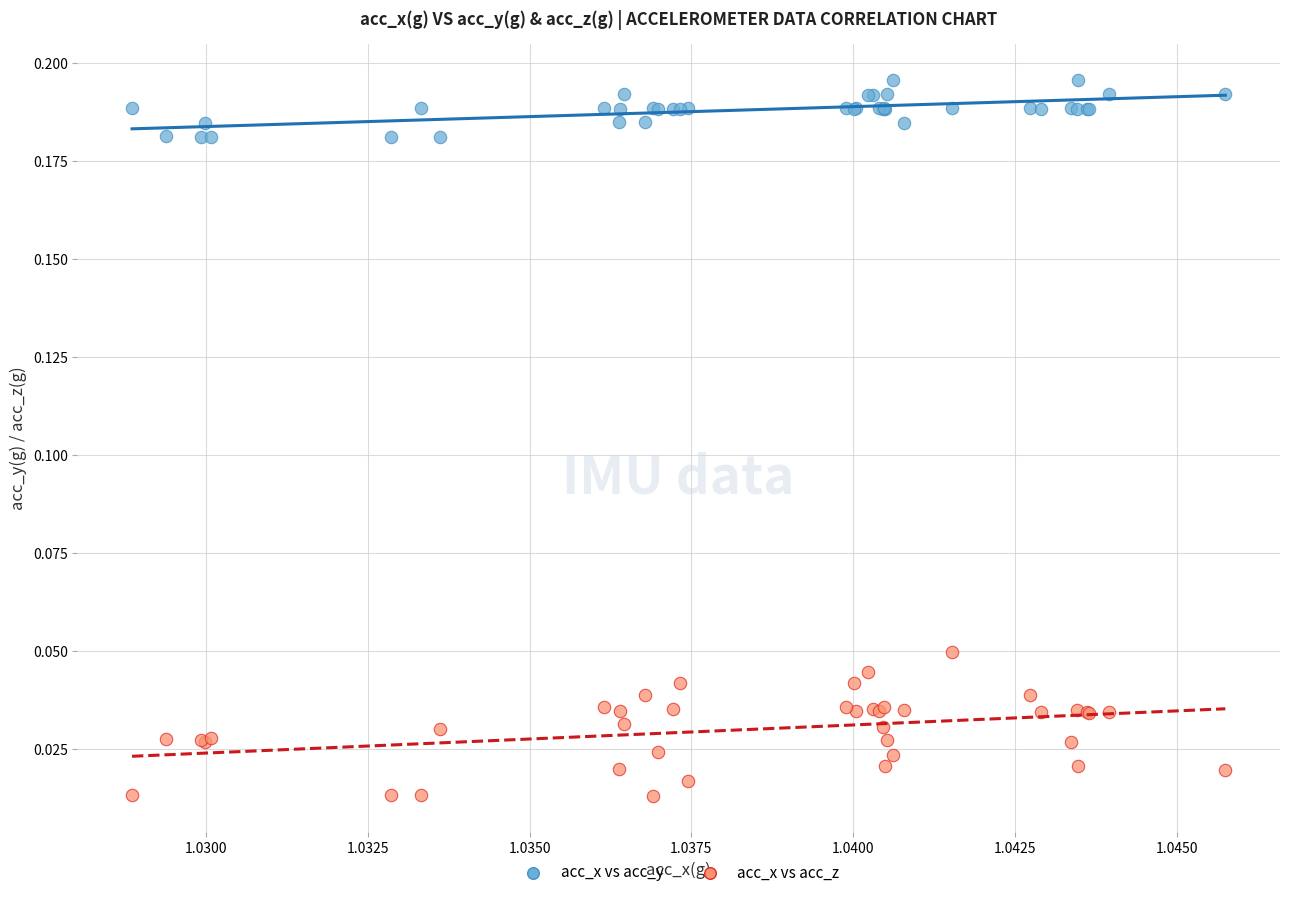

Which series reaches the minimum Y coordinate?

acc_x vs acc_z